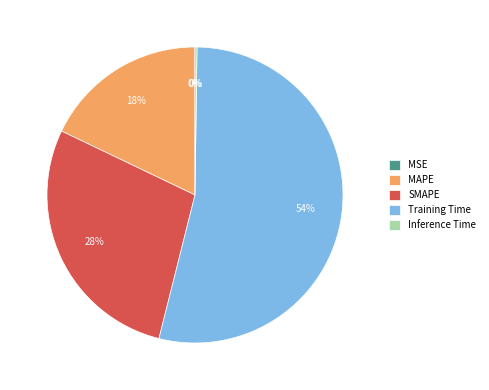

To the nearest percent, what is the difference between the largest and smallest slice percentages?

54%